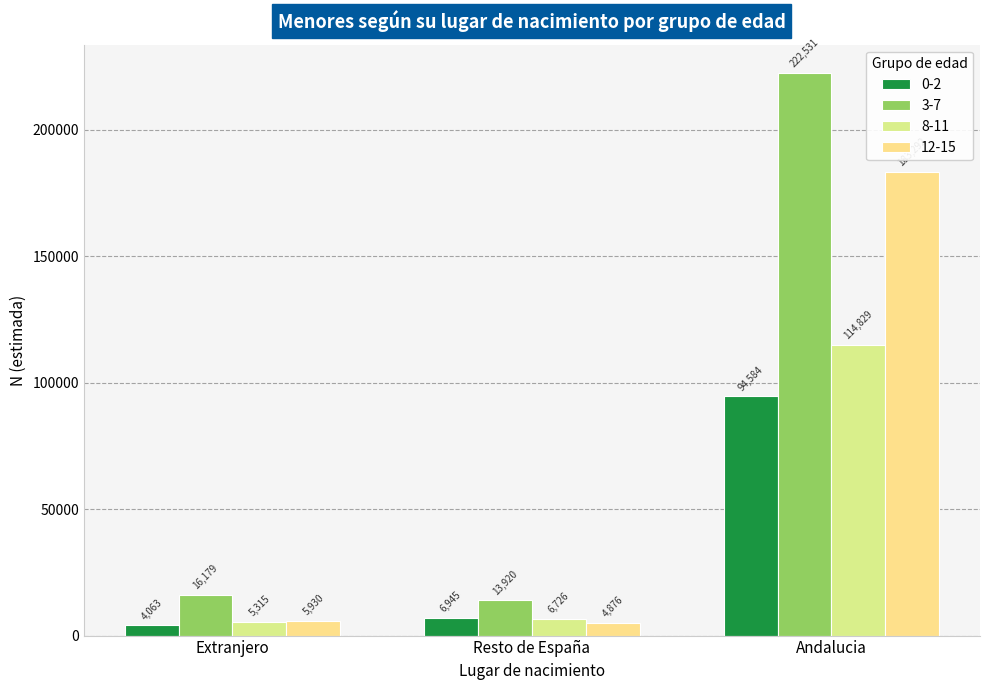

What is the difference between the maximum and second lowest values in the 8-11 series?

108103